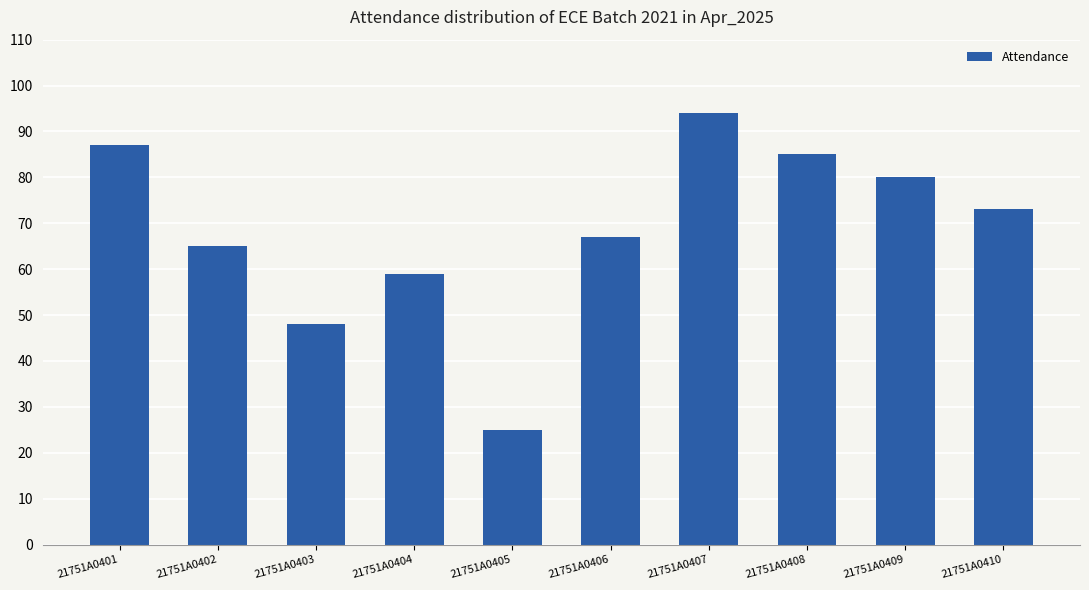

What is the value of the 4th bar from the left?

59